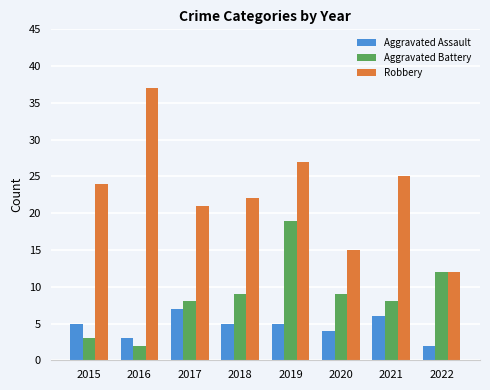

List the labels in order of Robbery value, smallest first.

2022, 2020, 2017, 2018, 2015, 2021, 2019, 2016